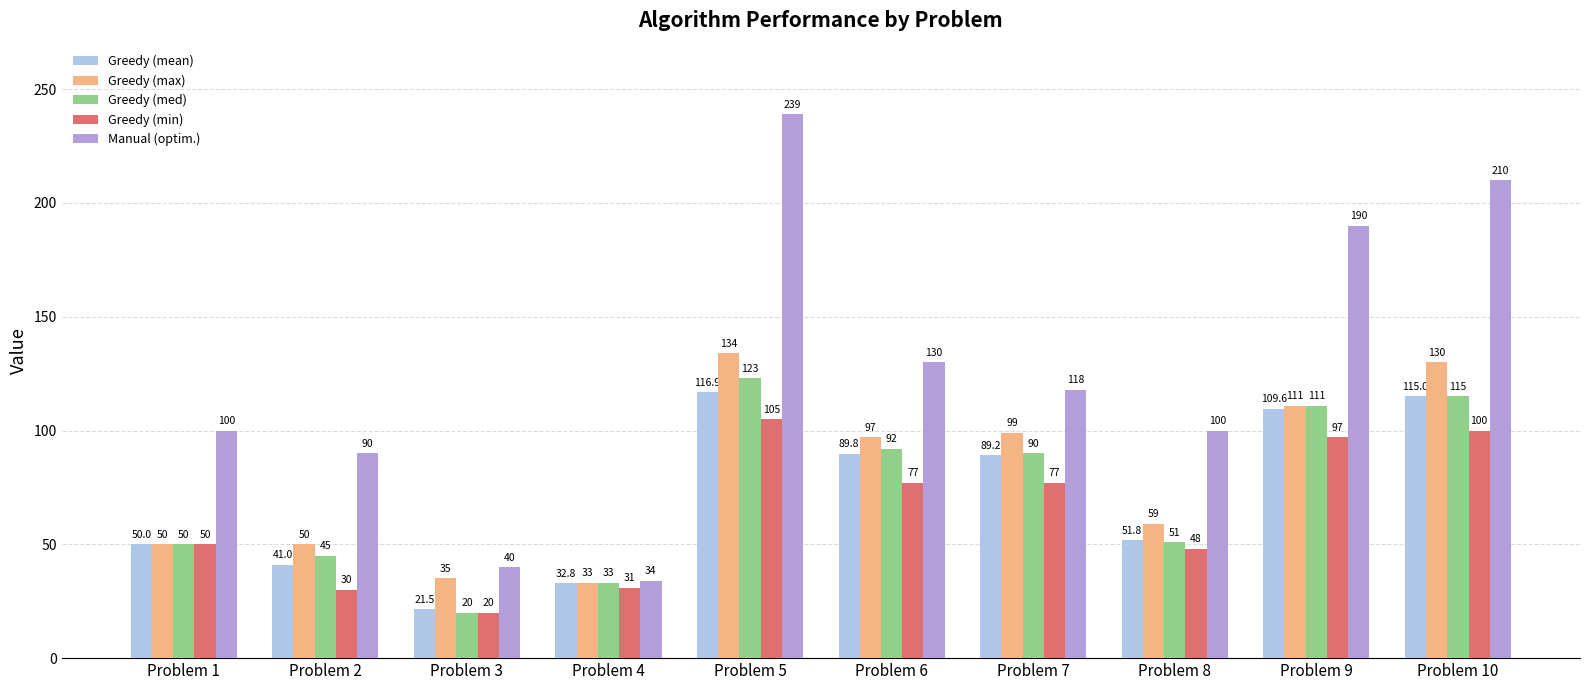

Reading right to left, transcribe all the data shown in this chart.

Greedy (mean): 115.0	109.6	51.8	89.2	89.8	116.9	32.8	21.5	41.0	50.0
Greedy (max): 130.0	111.0	59.0	99.0	97.0	134.0	33.0	35.0	50.0	50.0
Greedy (med): 115.0	111.0	51.0	90.0	92.0	123.0	33.0	20.0	45.0	50.0
Greedy (min): 100.0	97.0	48.0	77.0	77.0	105.0	31.0	20.0	30.0	50.0
Manual (optim.): 210.0	190.0	100.0	118.0	130.0	239.0	34.0	40.0	90.0	100.0